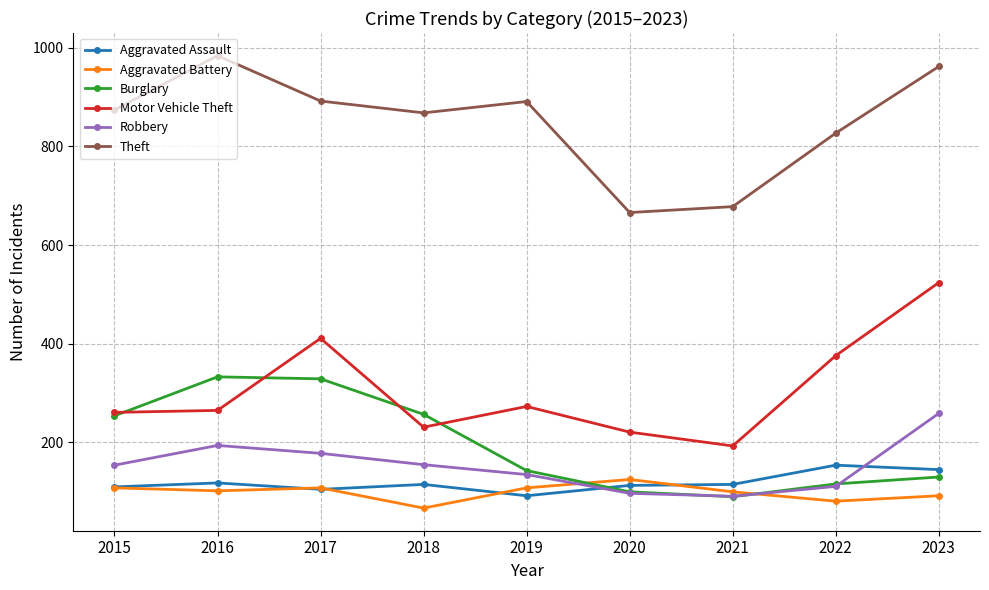

How many interior local peaks does the Theft series have?

2